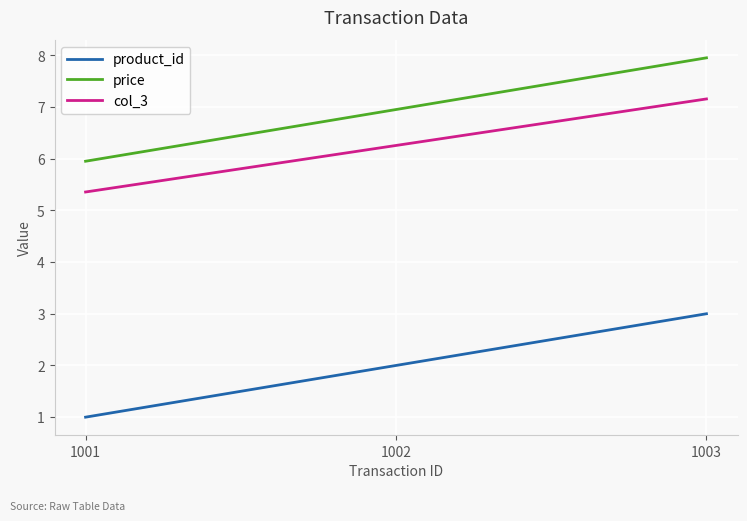

The product_id series shows 0.2 at 1001. True or false?

False